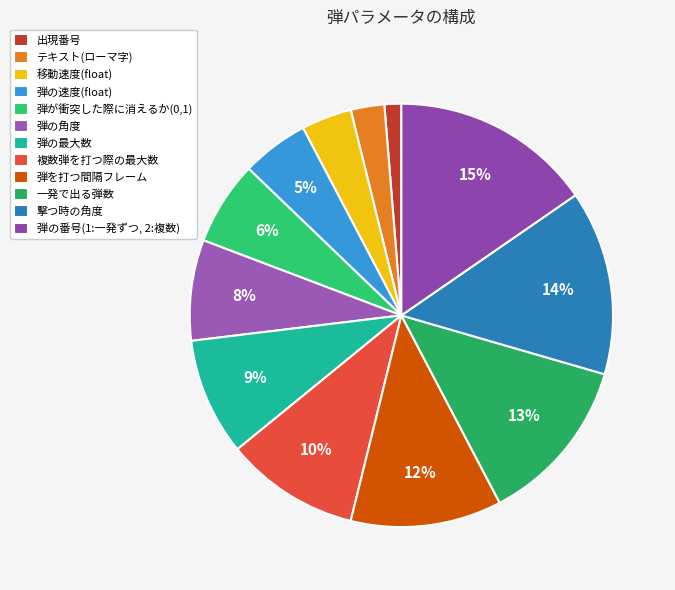

Approximately how many times larger is the value at 出現番号 compared to 弾の最大数?

0.1